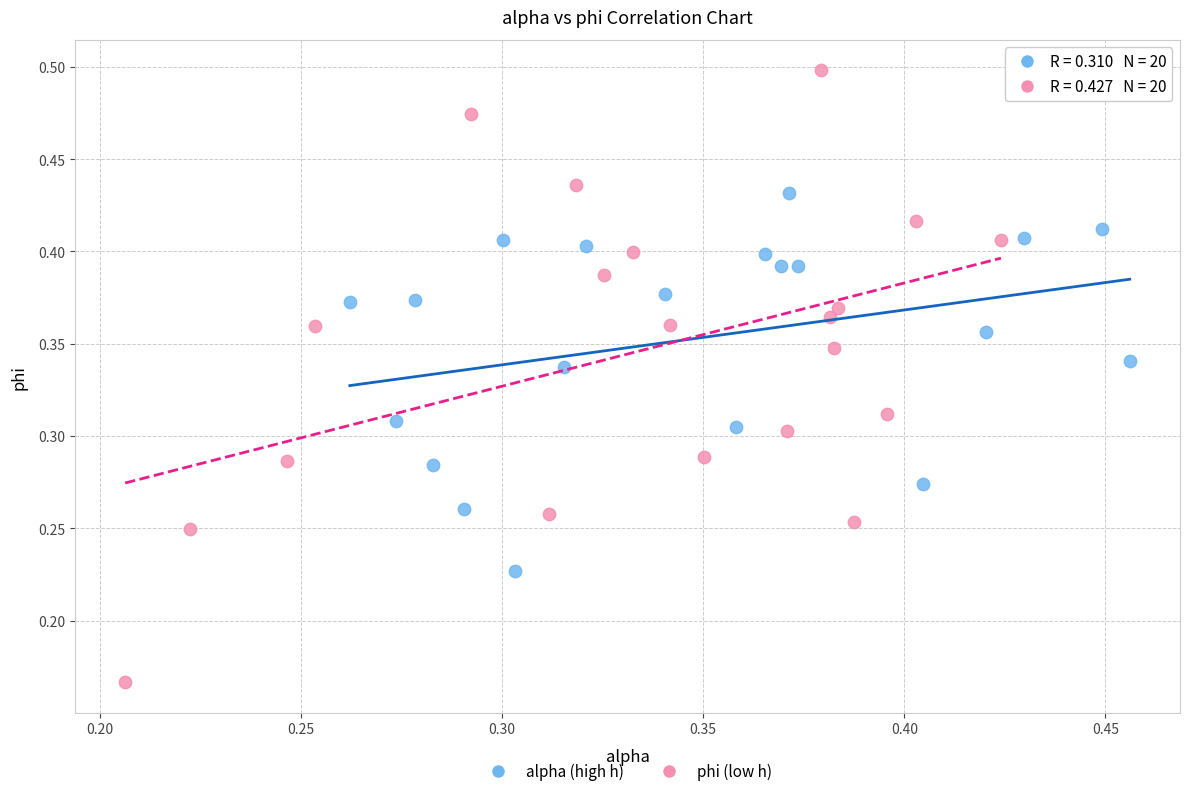

Which series has the widest spread of Y values?

phi (low h)